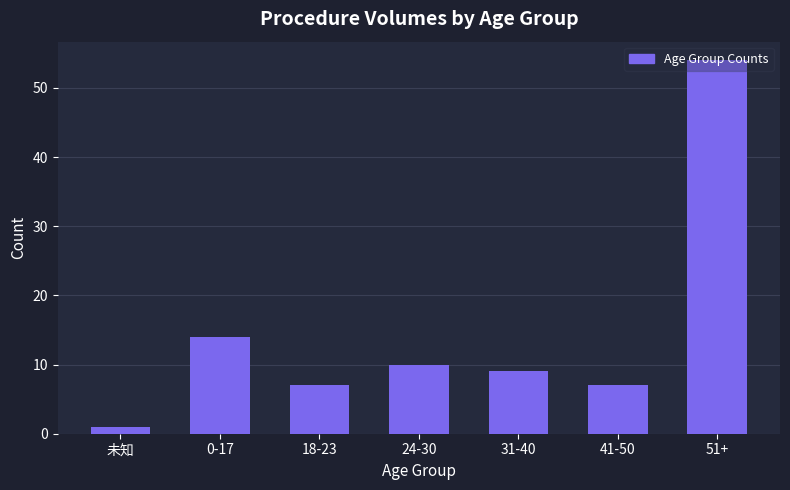

What is the value of the 6th bar from the left?

7